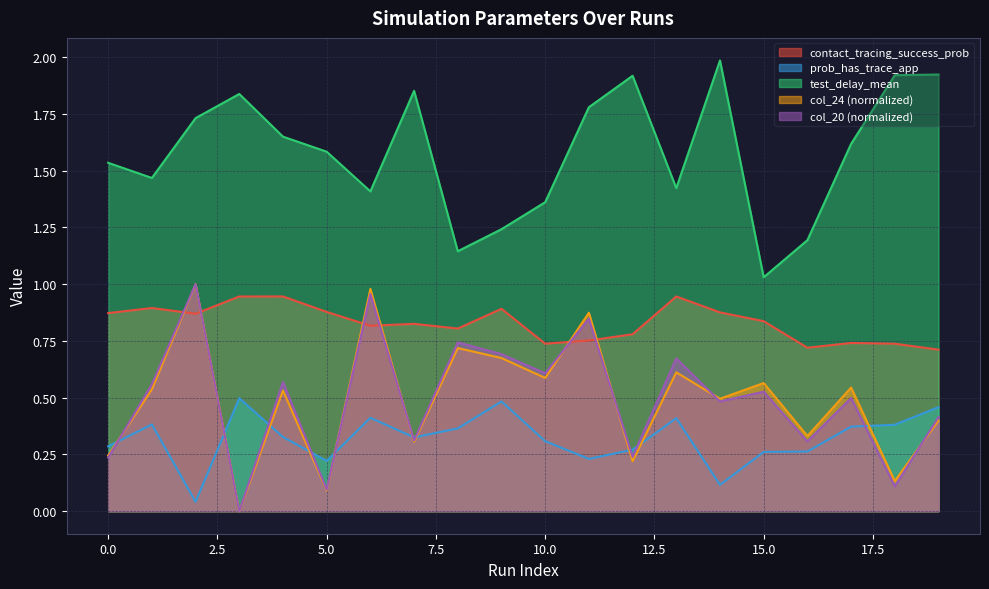

True or false: prob_has_trace_app has a value of 0.5 at 9.

True